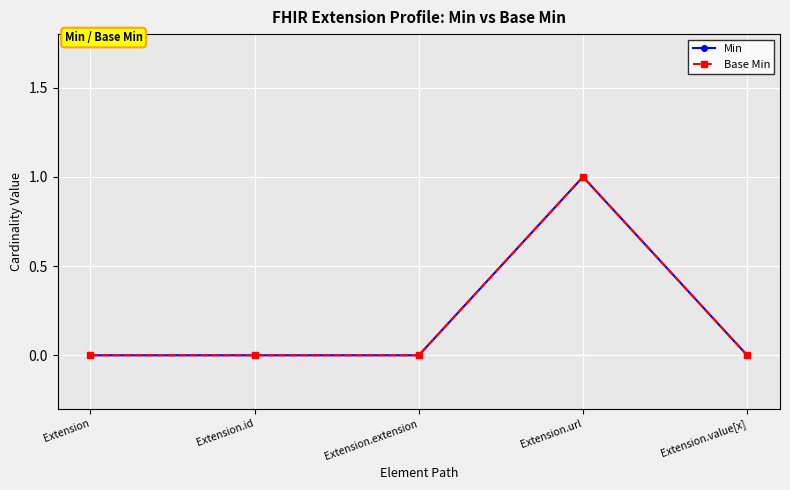

How many Min values are between 0 and 1?

5